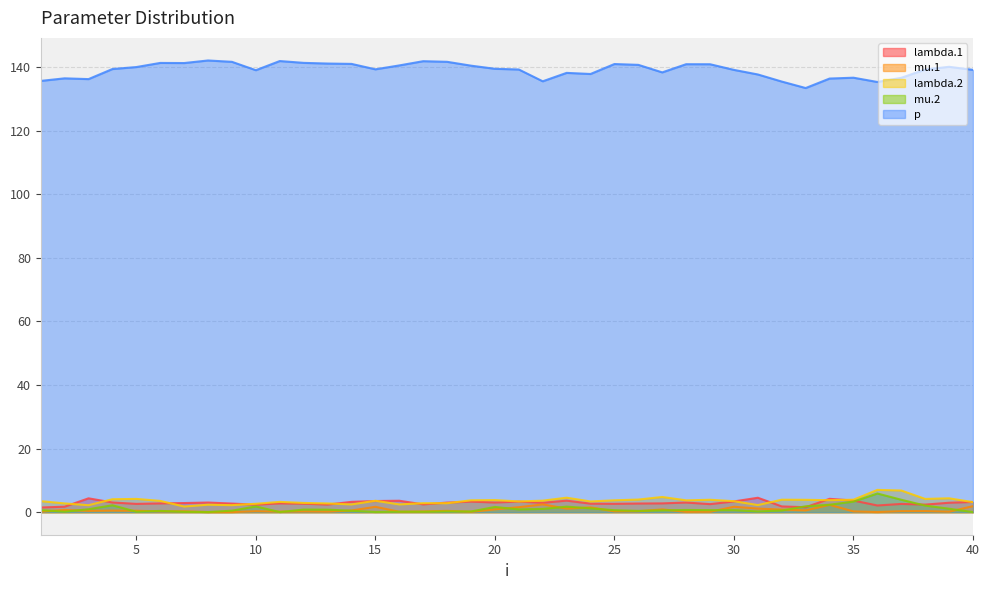

True or false: p and mu.2 cross at least once.

False